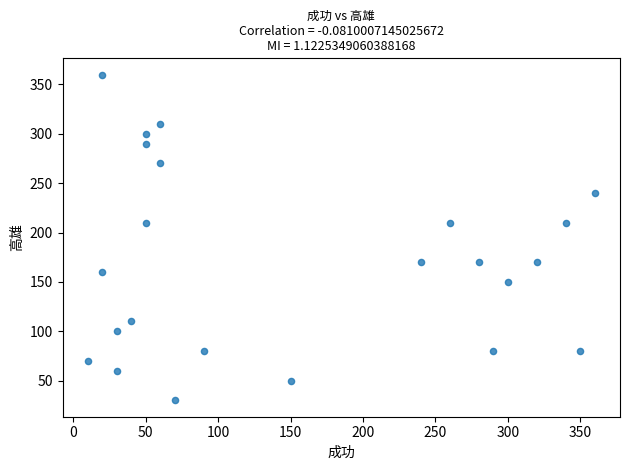

What is the range of X values (max minus min)?

350